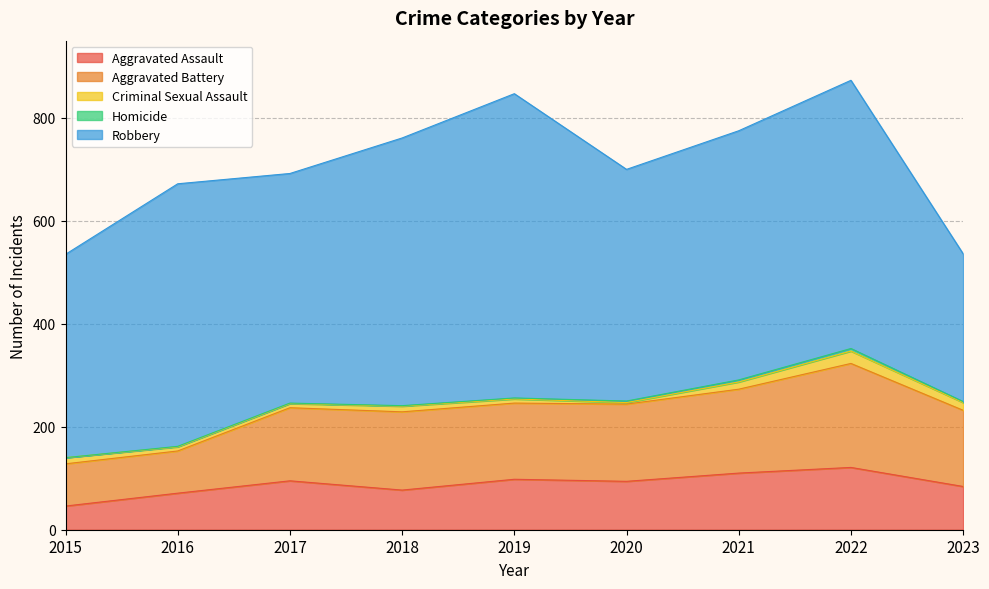

What is the sum of all Criminal Sexual Assault values?

103